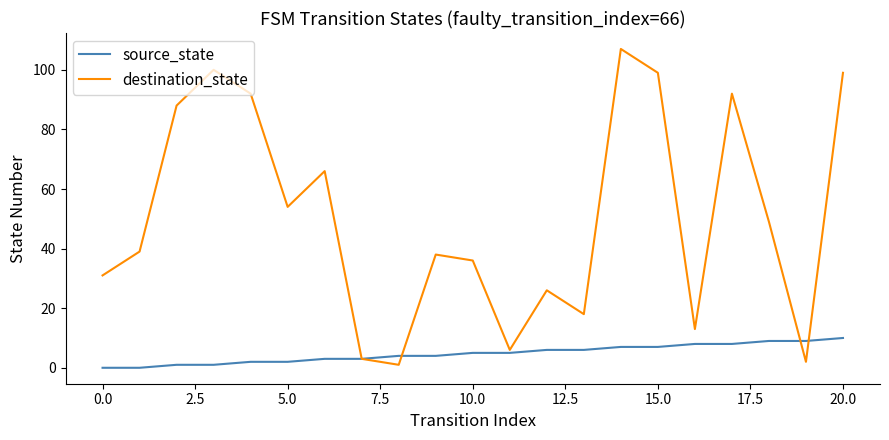

List the series in order of their overall mean, lowest first.

source_state, destination_state